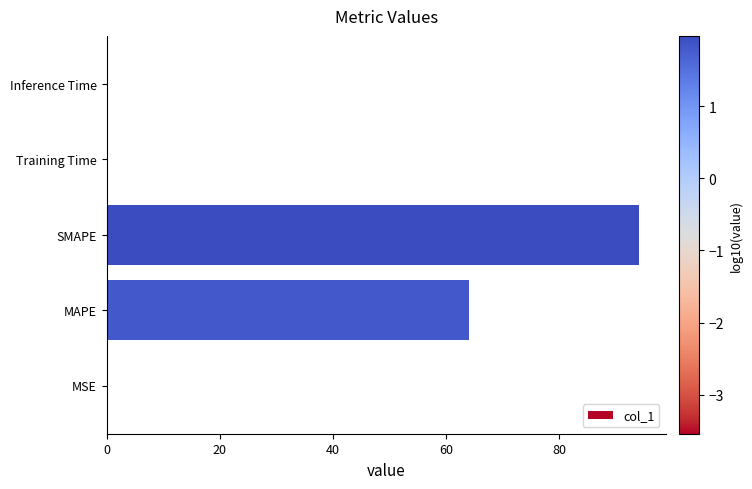

What is the sum of all values?

158.1